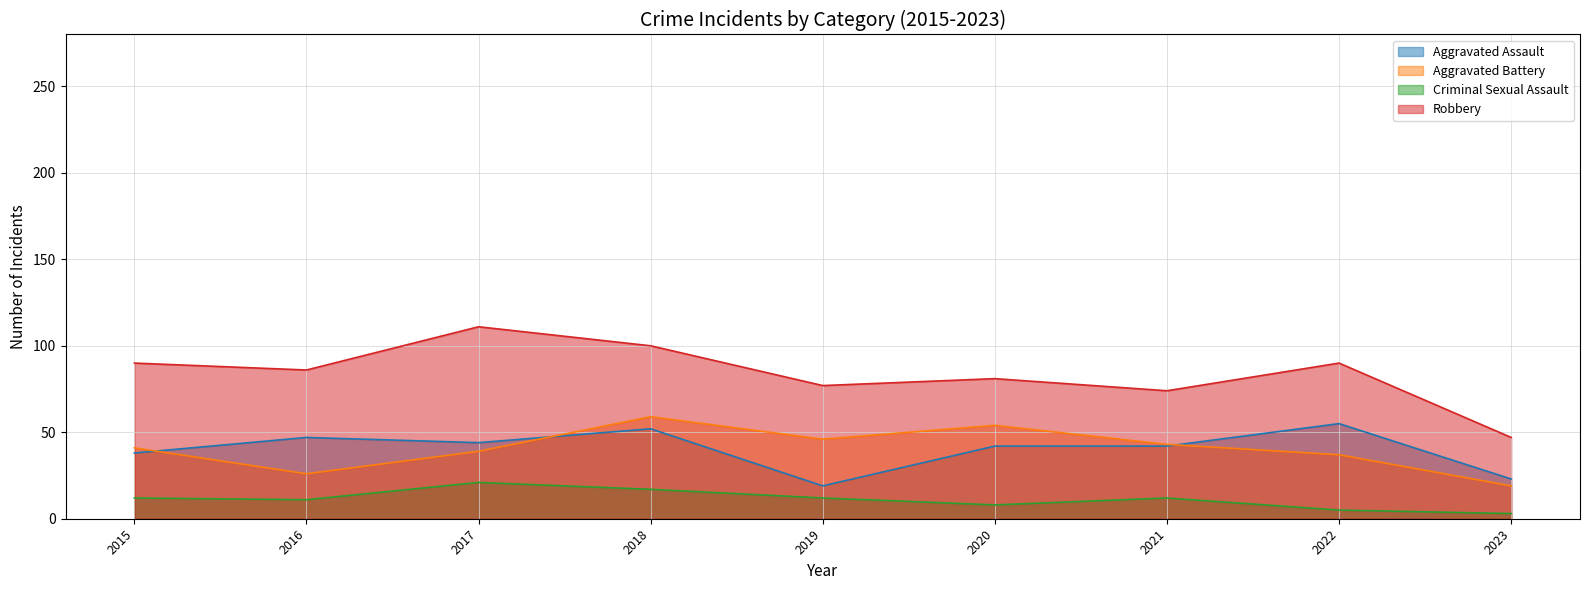

At which label does Criminal Sexual Assault reach its minimum?

2023